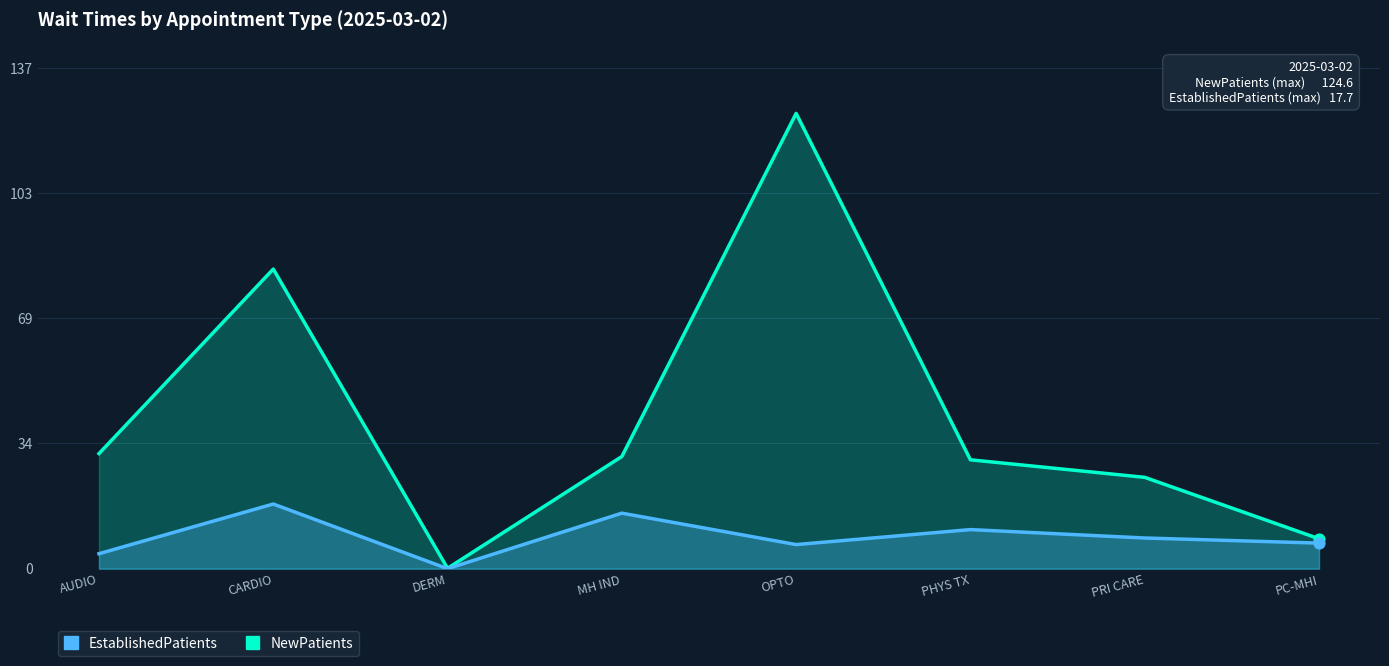

Which series contains the lowest Y value?

EstablishedPatients